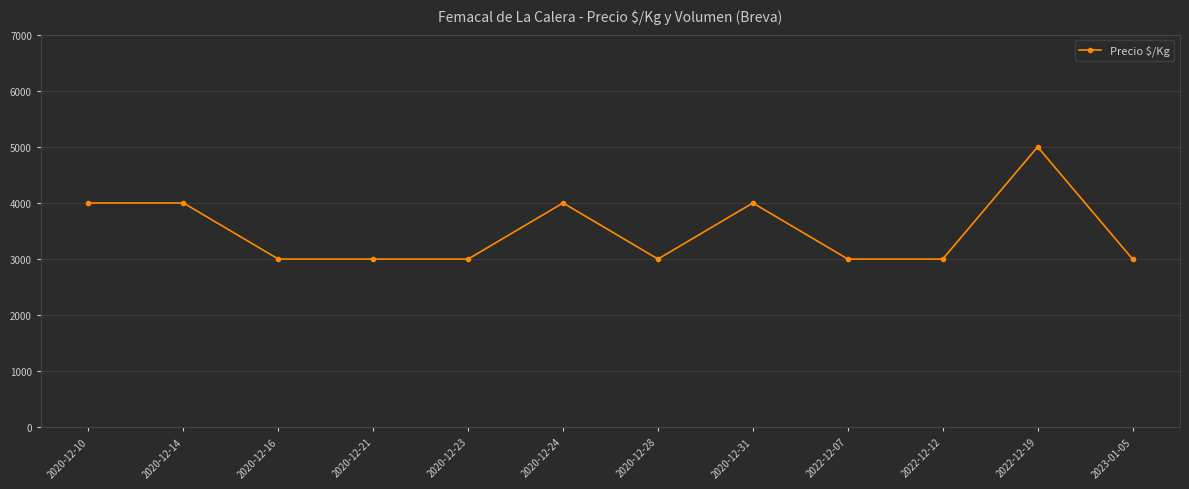

What position from the left is 2022-12-19?

11